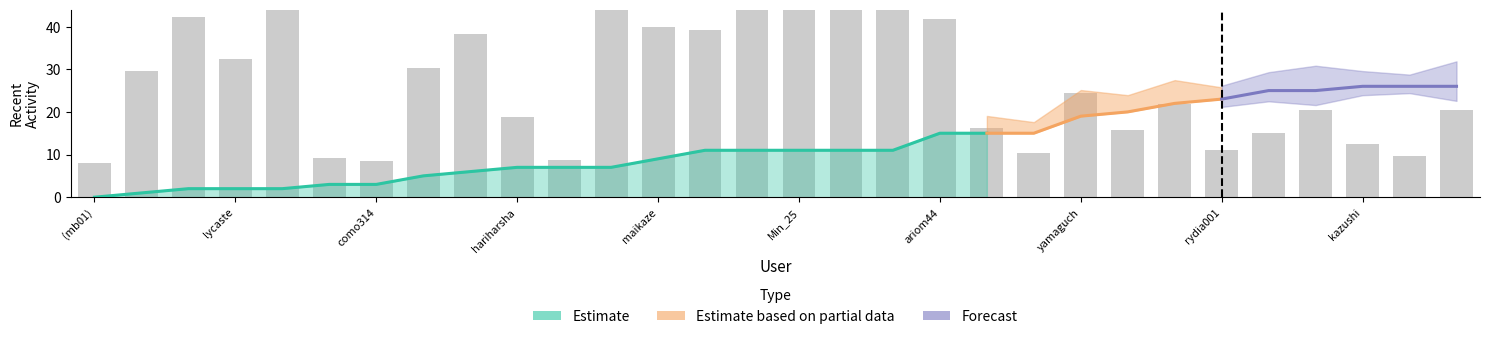

Reading right to left, list all the values displayed in this chart.

chromia=20.5	huwakun=9.6	kazushi=12.5	square1001=20.4	noriok=15.1	rydia001=11.0	fksw=21.8	deltacat=15.7	yamaguch=24.5	nishinojunji=10.4	yudedako=16.2	ariom44=41.9	uwi=60.0	utomaya=60.0	Min_25=60.0	inamori=60.0	hidesugar=39.2	maikaze=39.9	ax8529221=50.4	tknob3=8.7	hariharsha=18.8	touma=38.2	(TatsuDX)=30.3	como314=8.4	expajp=9.2	haruya=54.4	lycaste=32.3	rokusuke=42.2	imgry22=29.5	(mb01)=8.1